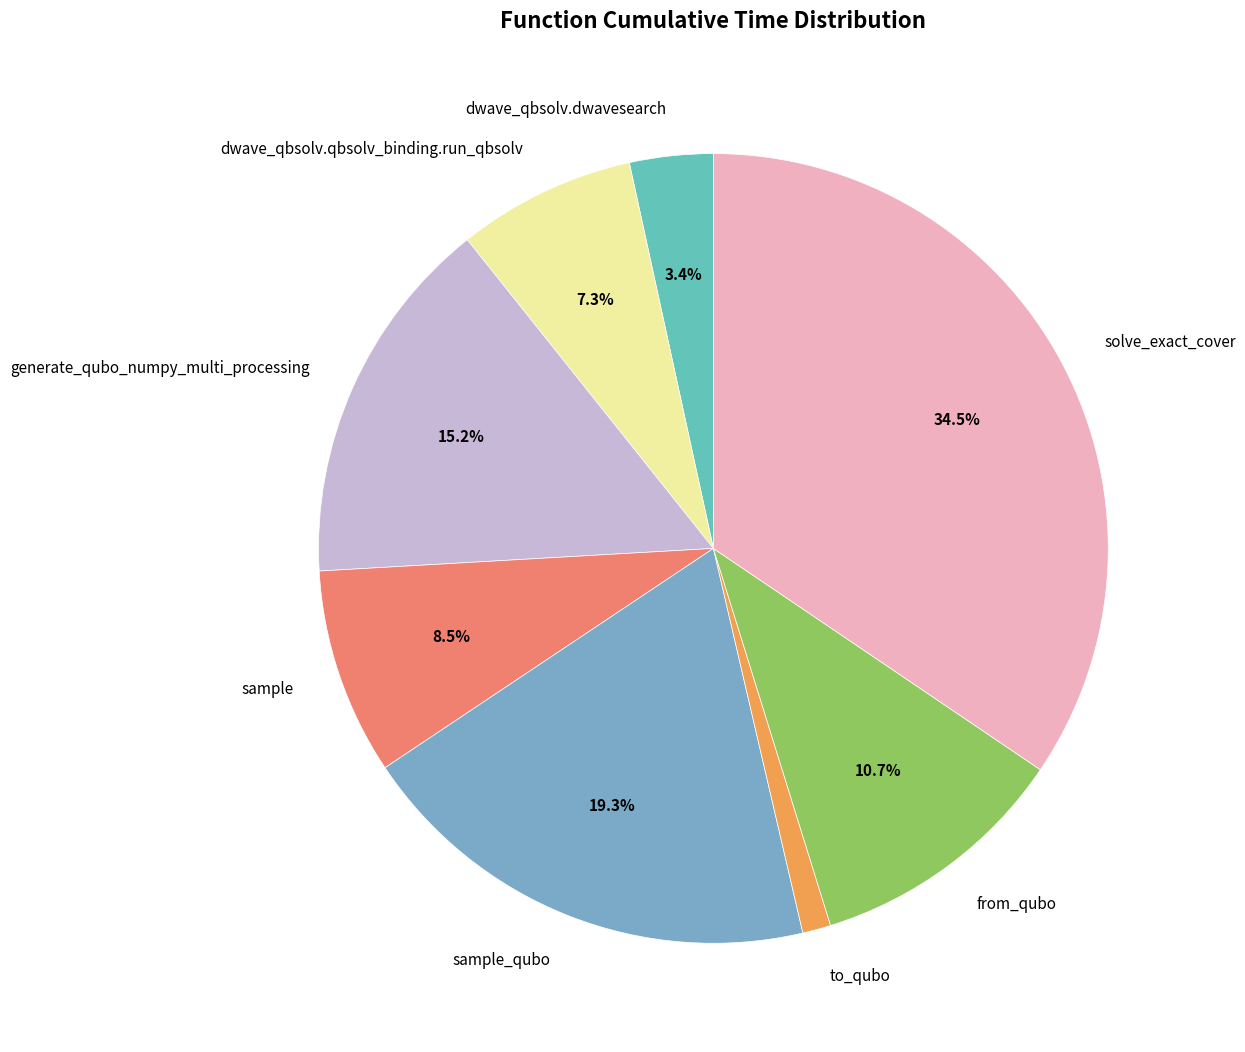

To the nearest percent, what is the difference between the largest and smallest slice percentages?

33%